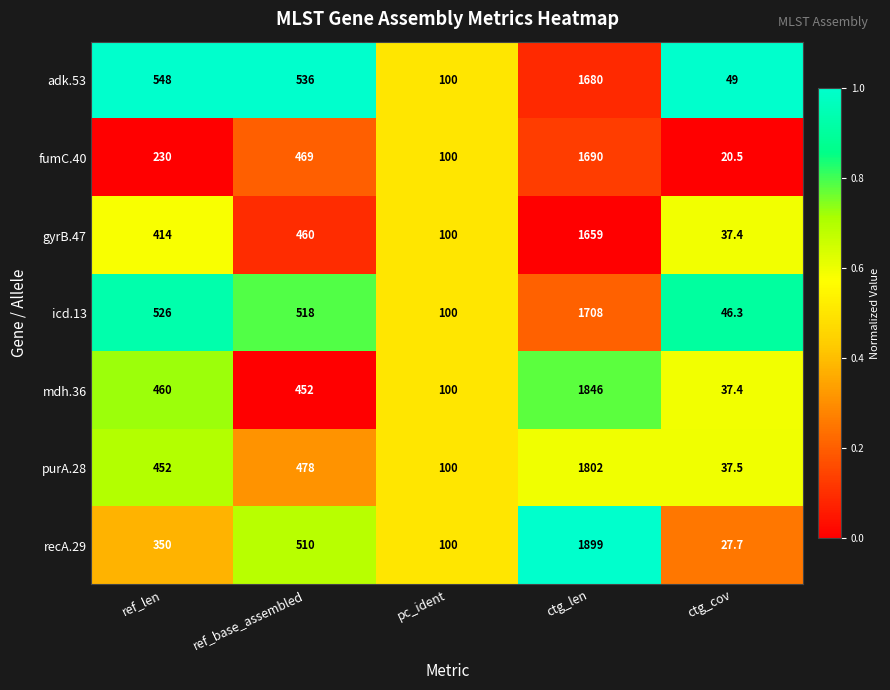

At how many categories does at least one series exceed 480?

3